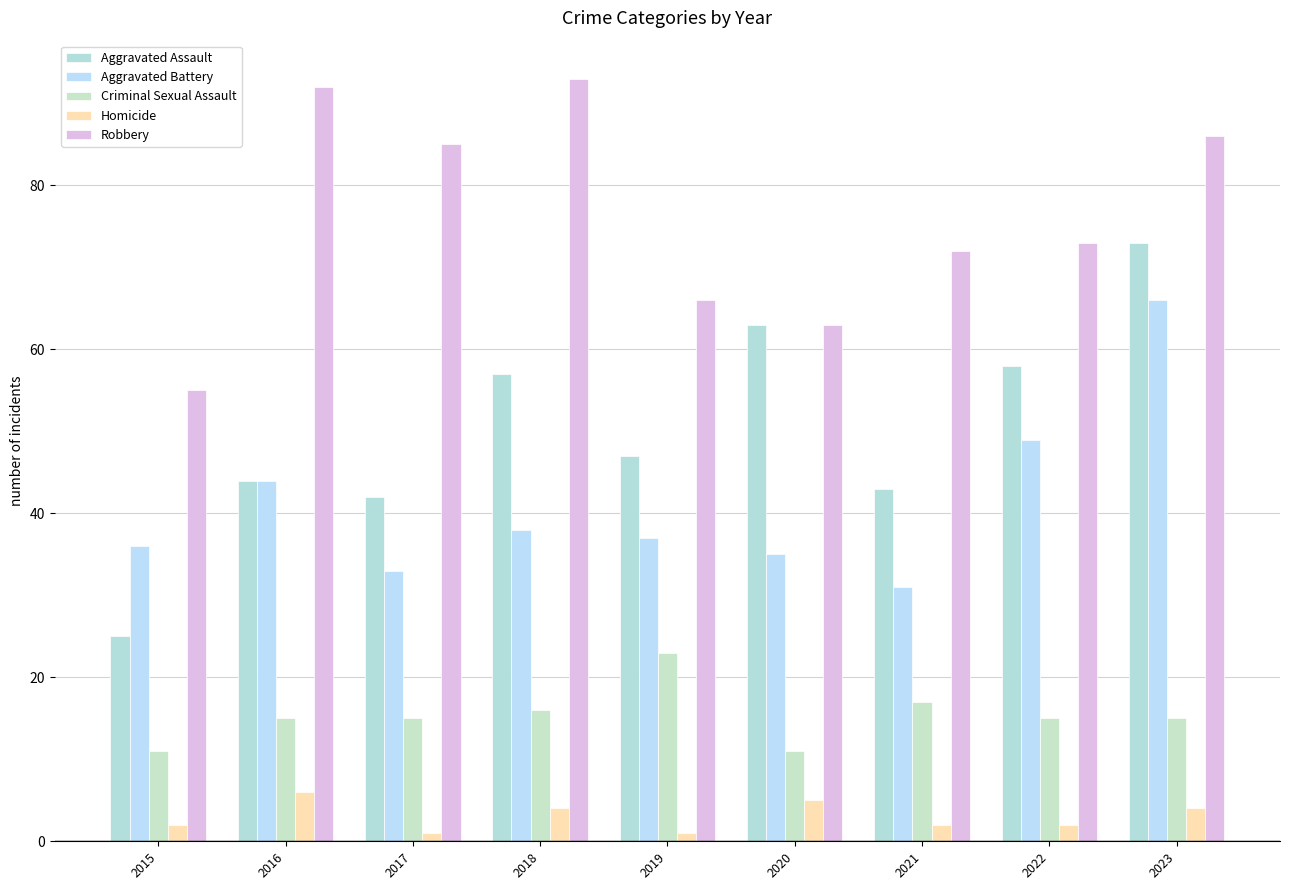

True or false: Aggravated Battery has a value of 26 at 2016.

False